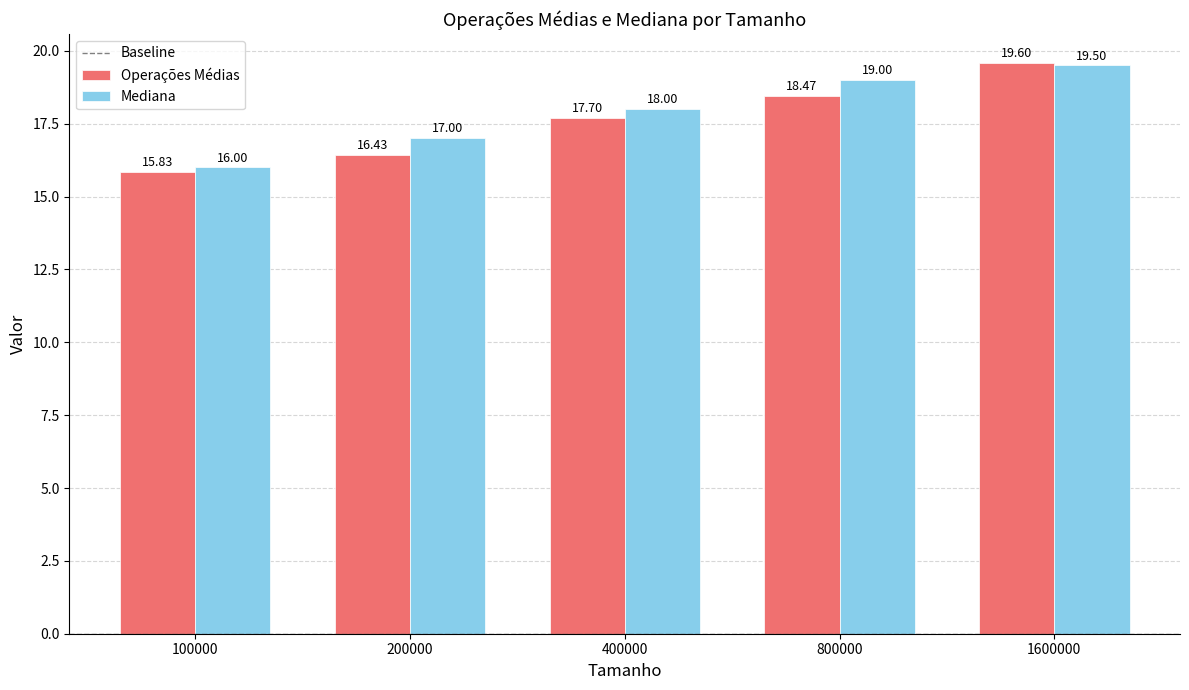

What is the value of the Mediana bar at the 1st from the left?

16.0